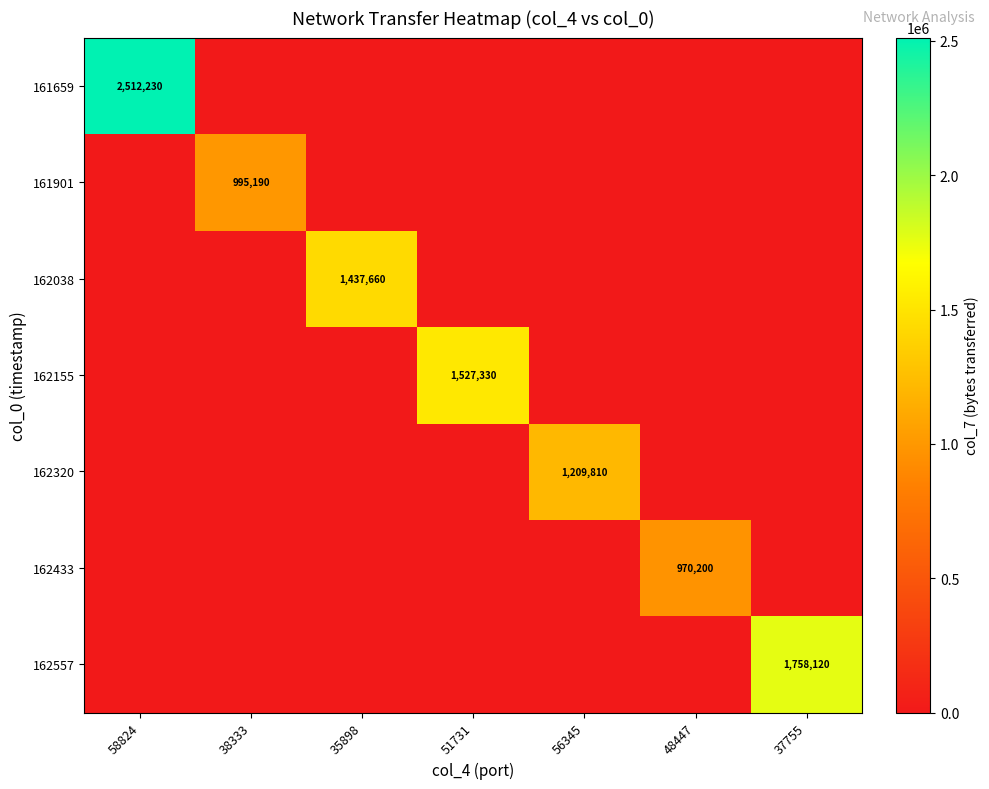

Which series changed the most between 58824 and 35898?

161659